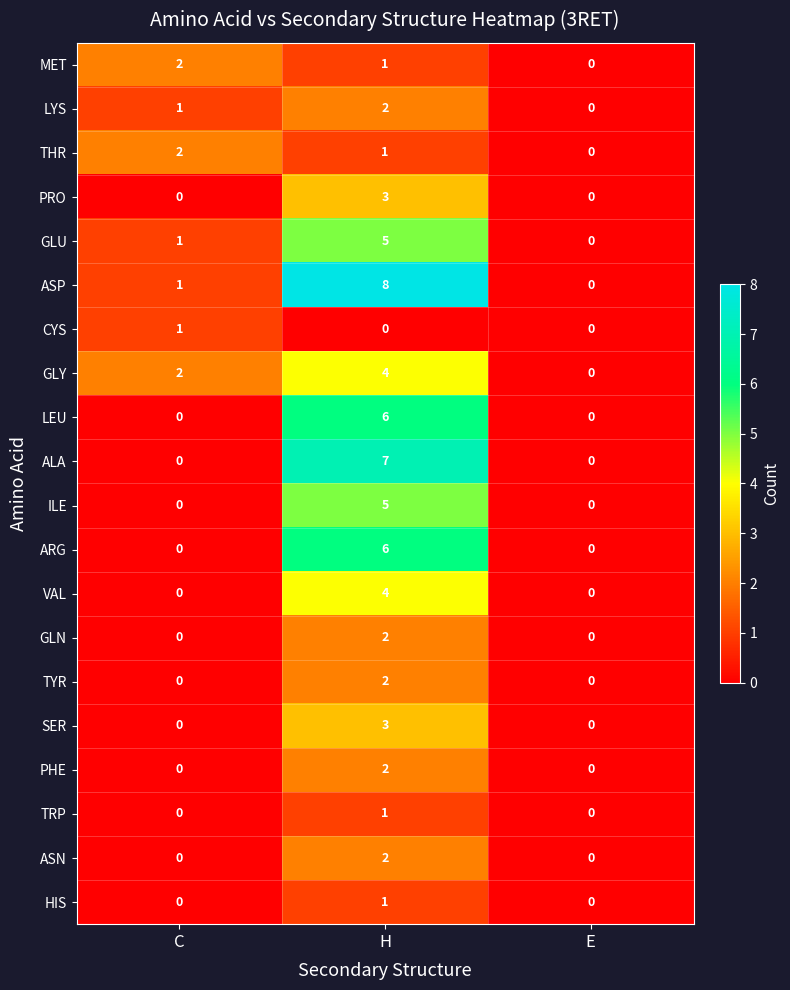

Which series has the widest spread of values?

ASP